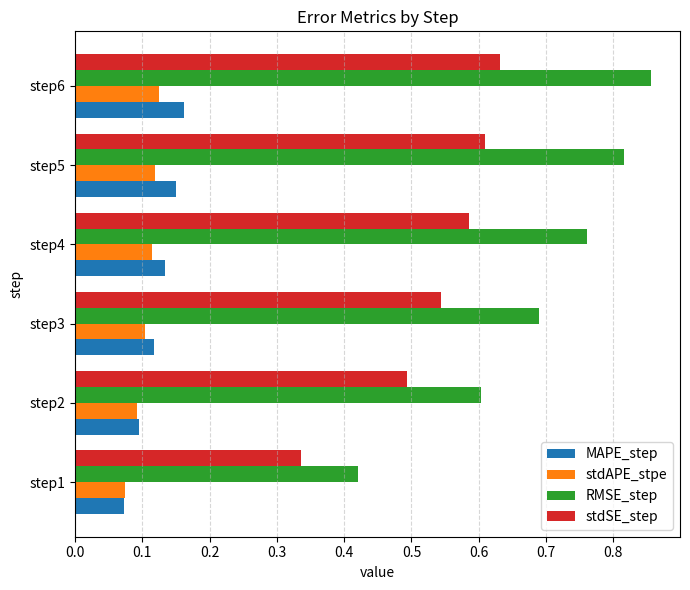

Which category has the lowest value in the MAPE_step series?

step1